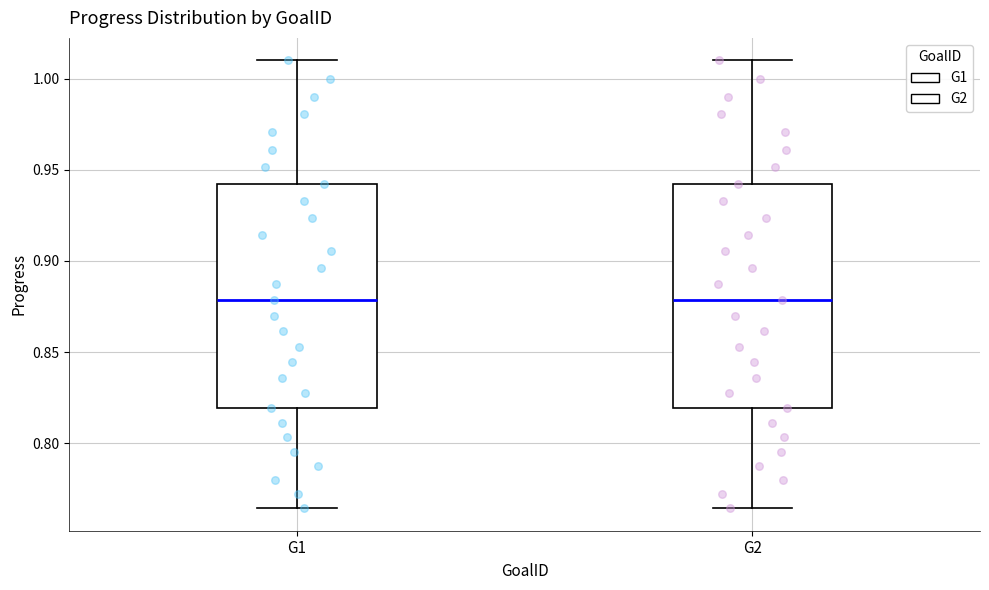

Reading left to right, transcribe this box plot: for each box, give where its median line is, the range the box spans, and where its two whiskers end, as read against the y-axis. The values are not printed on the chart, so give them approximately, as read against the axis.

G1: median 0.880, box 0.820 to 0.940, whiskers 0.765 to 1.010
G2: median 0.880, box 0.820 to 0.940, whiskers 0.765 to 1.010